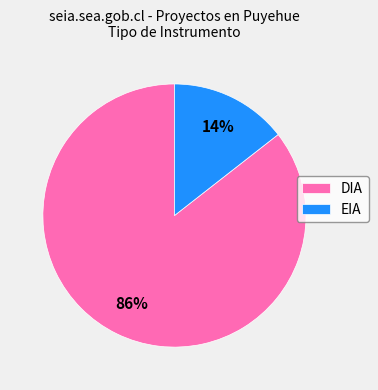

To the nearest percent, what is the average slice percentage?

50%